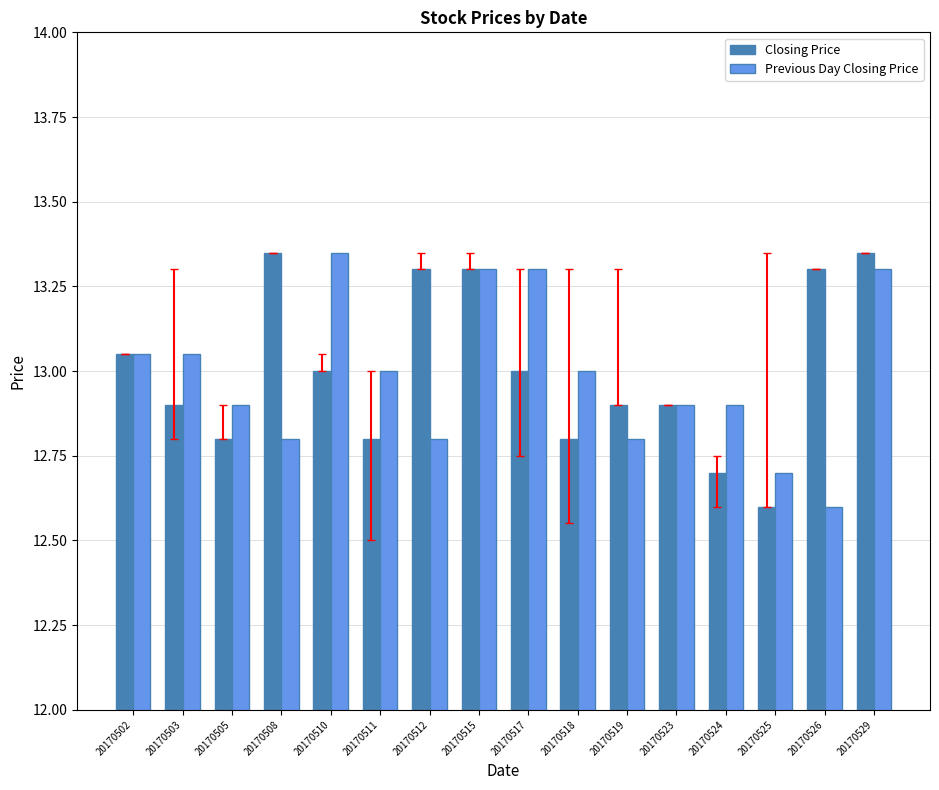

Where is Previous Day Closing Price nearest to the value 12?

20170526